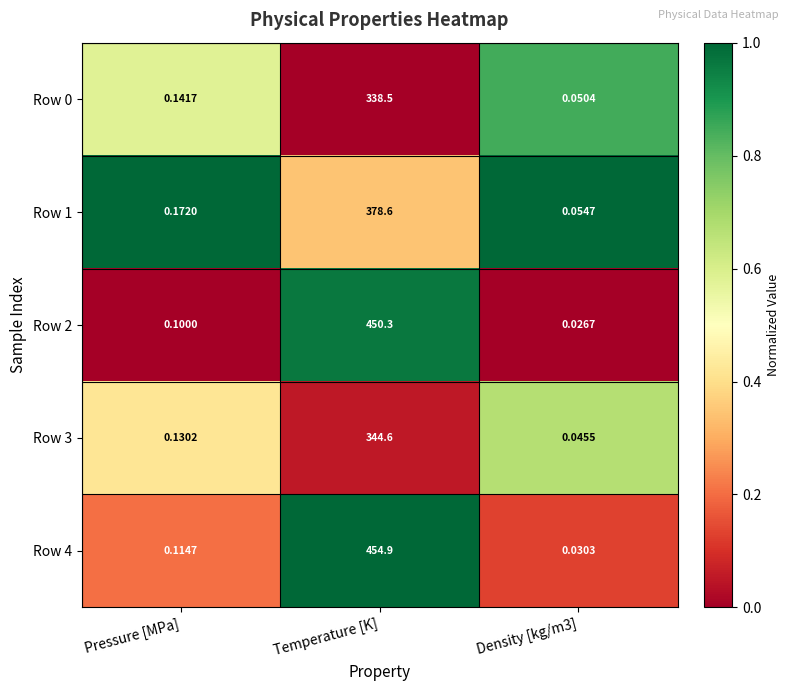

At which category is the sum across all series the highest?

Temperature [K]